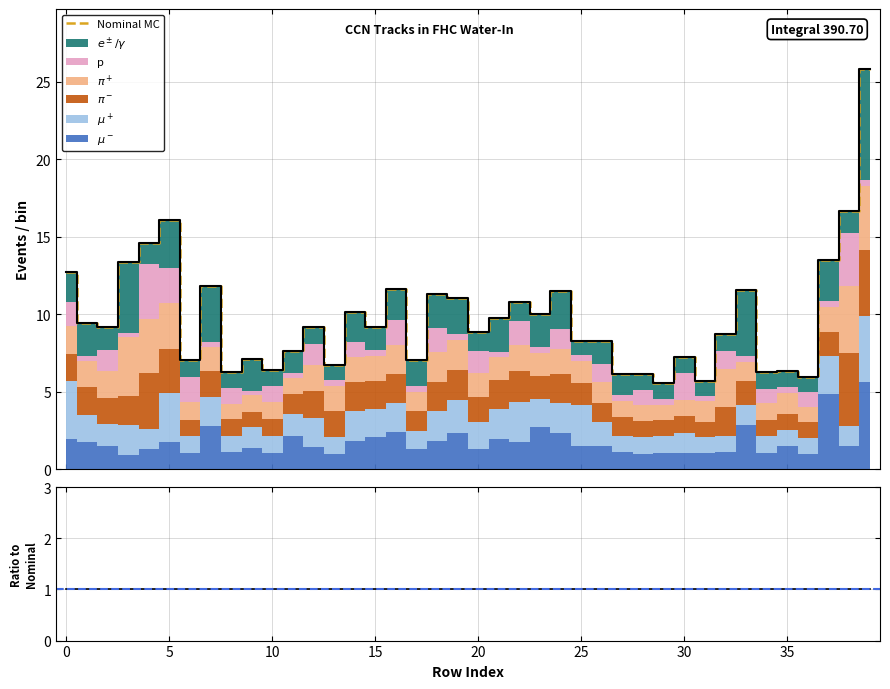

Reading left to right, what are all the values shown in this chart?

Nominal MC: 12.7	9.4	9.2	13.3	14.6	16.1	7.0	11.8	6.3	7.1	6.4	7.6	9.2	6.7	10.1	9.2	11.6	7.0	11.3	11.1	8.8	9.8	10.8	10.0	11.5	8.3	8.3	6.1	6.1	5.6	7.2	5.7	8.7	11.6	6.2	6.4	5.9	13.5	16.7	25.8
ratio: 1.0	1.0	1.0	1.0	1.0	1.0	1.0	1.0	1.0	1.0	1.0	1.0	1.0	1.0	1.0	1.0	1.0	1.0	1.0	1.0	1.0	1.0	1.0	1.0	1.0	1.0	1.0	1.0	1.0	1.0	1.0	1.0	1.0	1.0	1.0	1.0	1.0	1.0	1.0	1.0